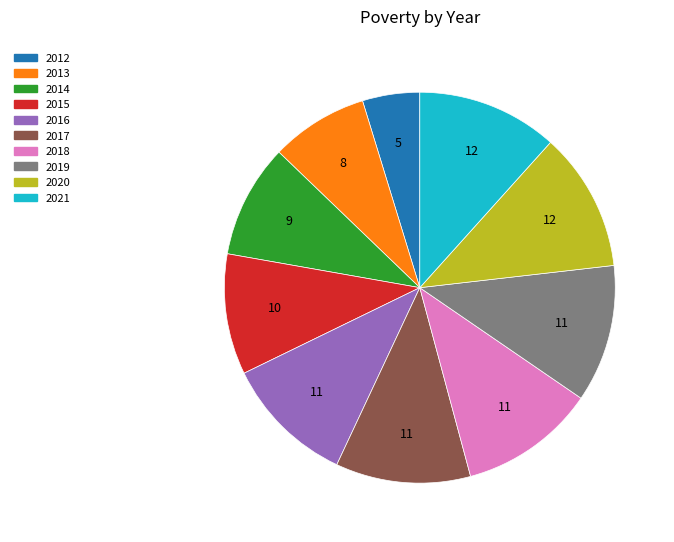

Is there any slice that represents more than half of the pie?

No